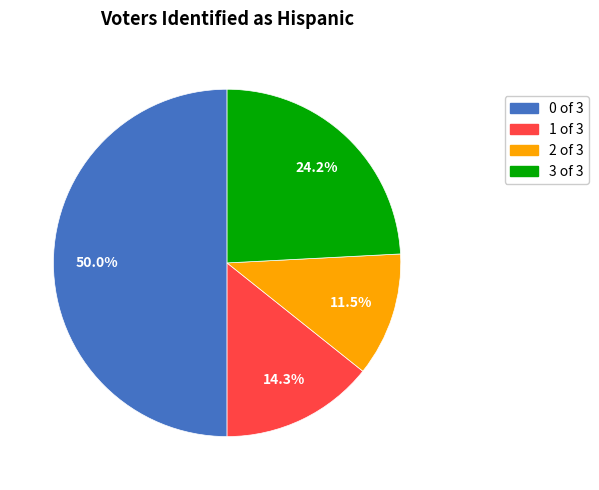

How many slices are in this pie chart?

4